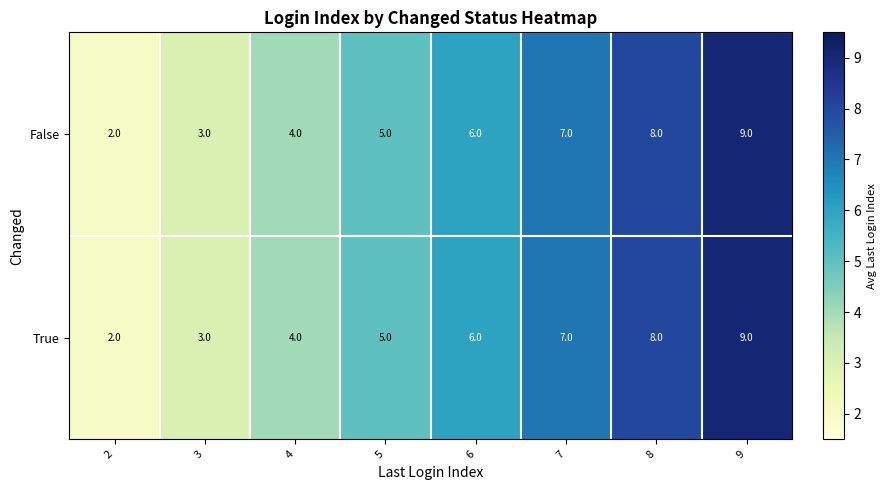

True or false: False has a value of 4 at 4.

True